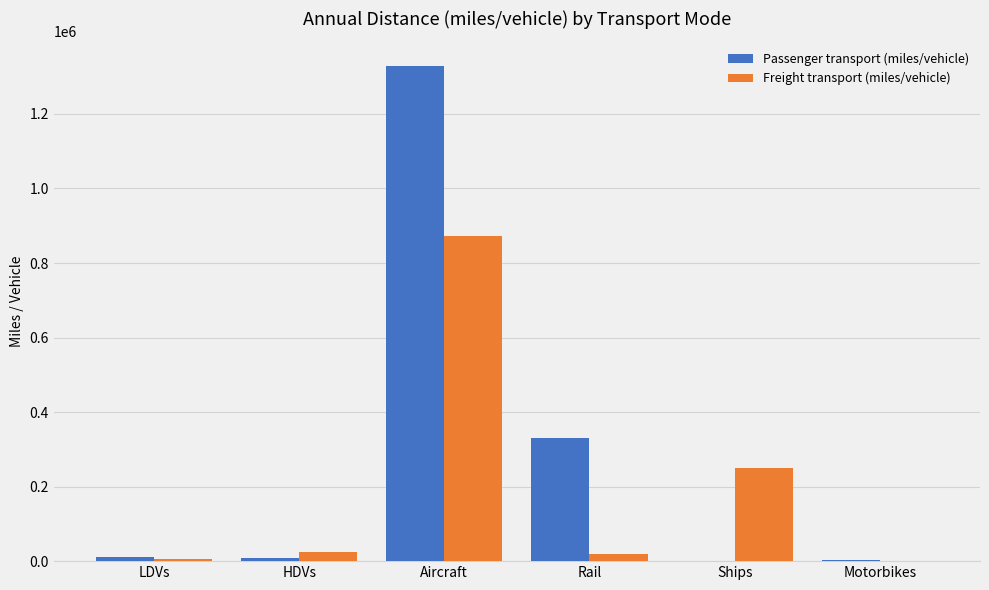

Is it true that Passenger transport (miles/vehicle) equals 172 at Ships?

True